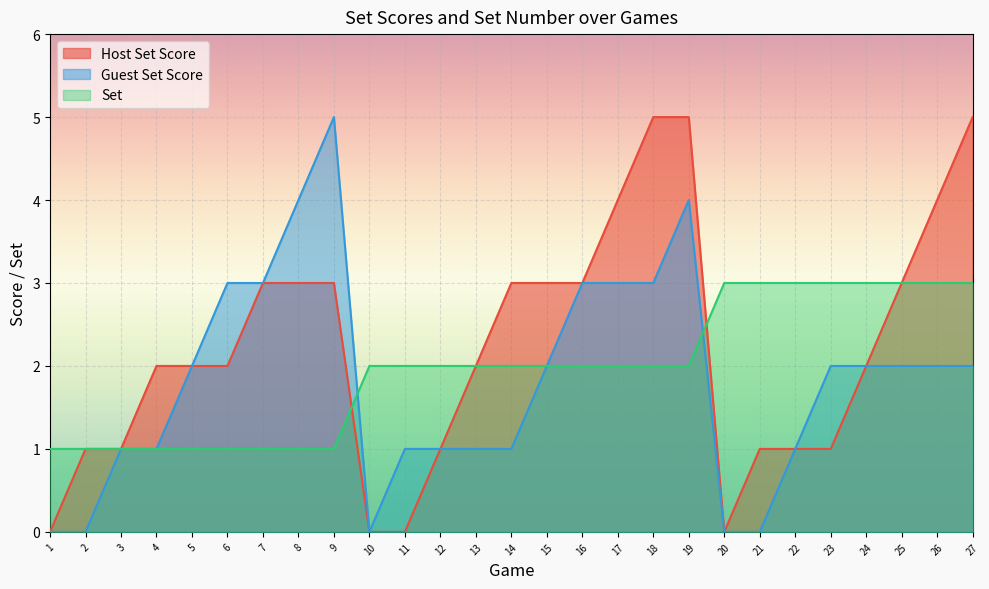

List the series in order of their overall mean, lowest first.

Guest Set Score, Set, Host Set Score